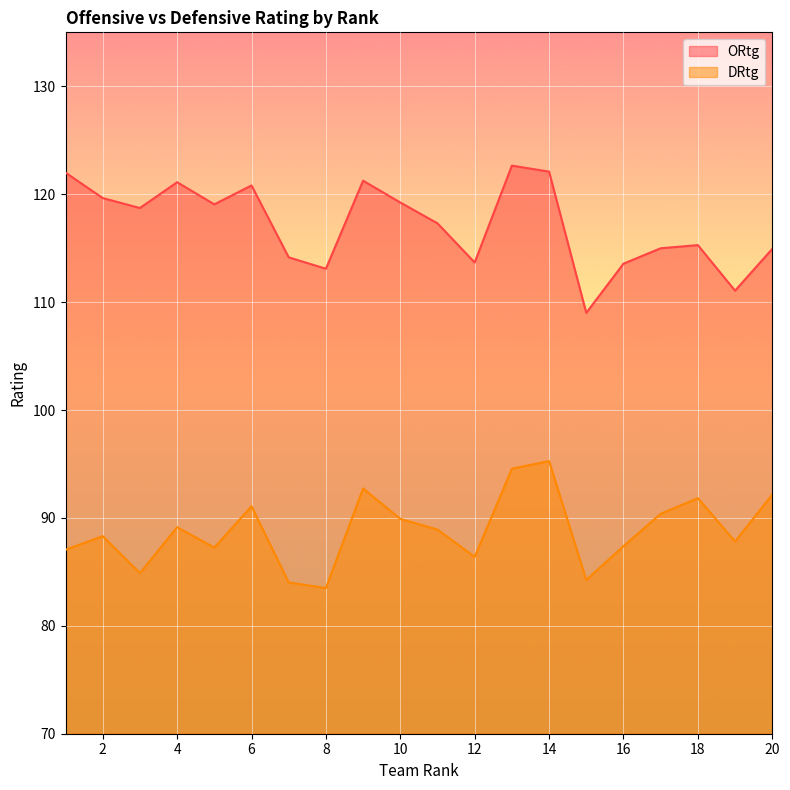

What is the value of the DRtg point at the 2nd from the left?

88.3